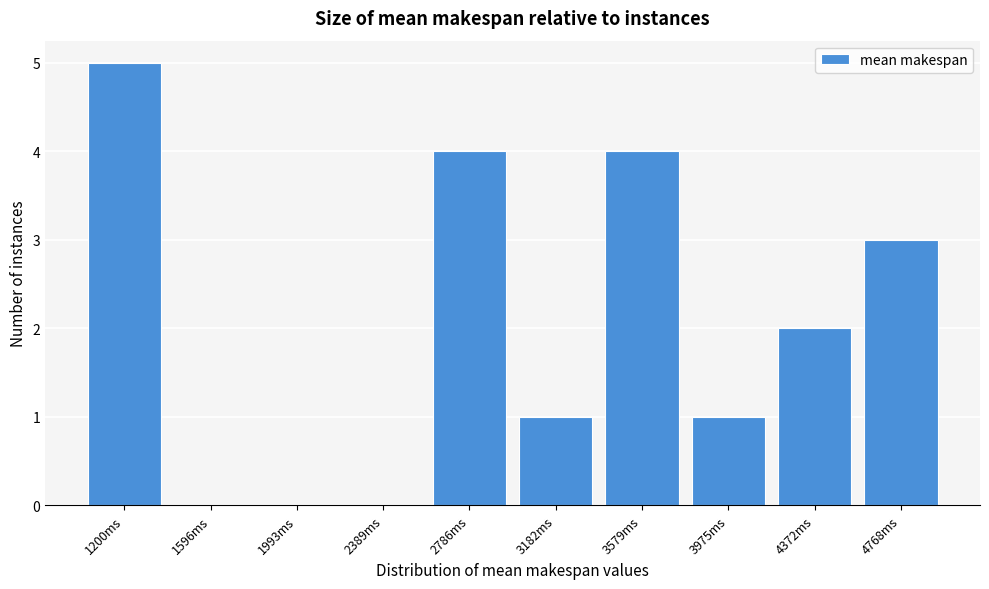

Reading right to left, extract all data points from this chart.

4768ms=3	4372ms=2	3975ms=1	3579ms=4	3182ms=1	2786ms=4	2389ms=0	1993ms=0	1596ms=0	1200ms=5